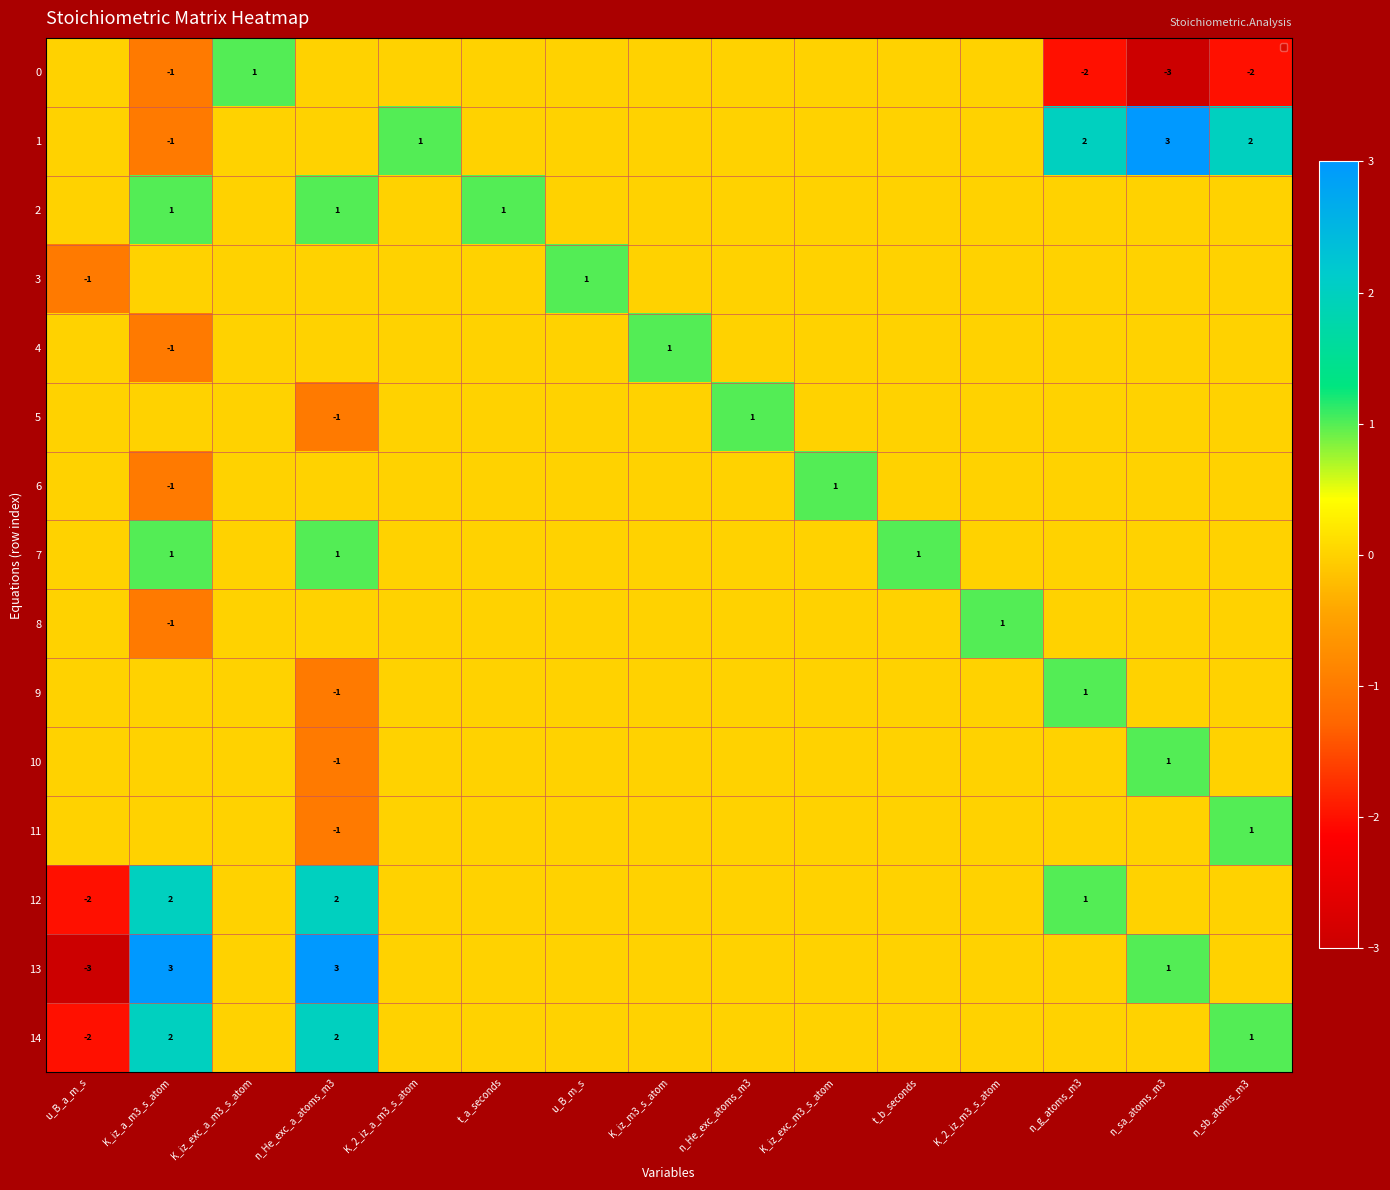

What is the sum of all 13 values?

4